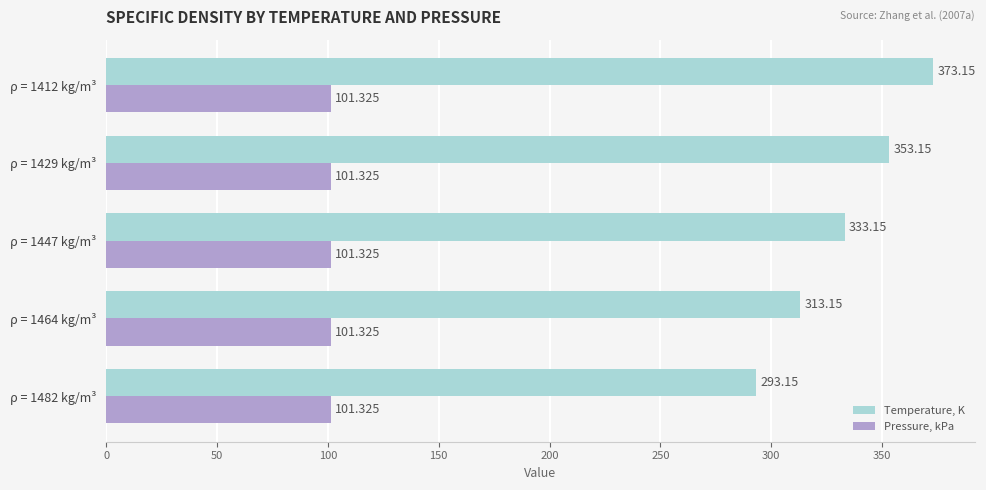

List the series in order of their overall mean, highest first.

Temperature, K, Pressure, kPa